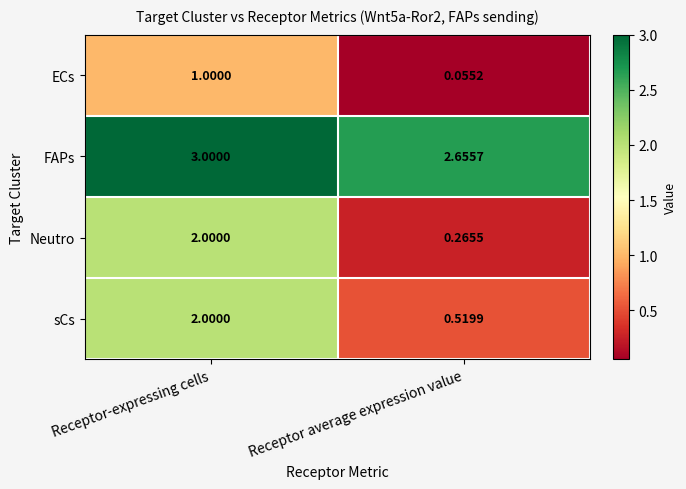

Rank the series at Receptor average expression value from lowest to highest value.

ECs, Neutro, sCs, FAPs